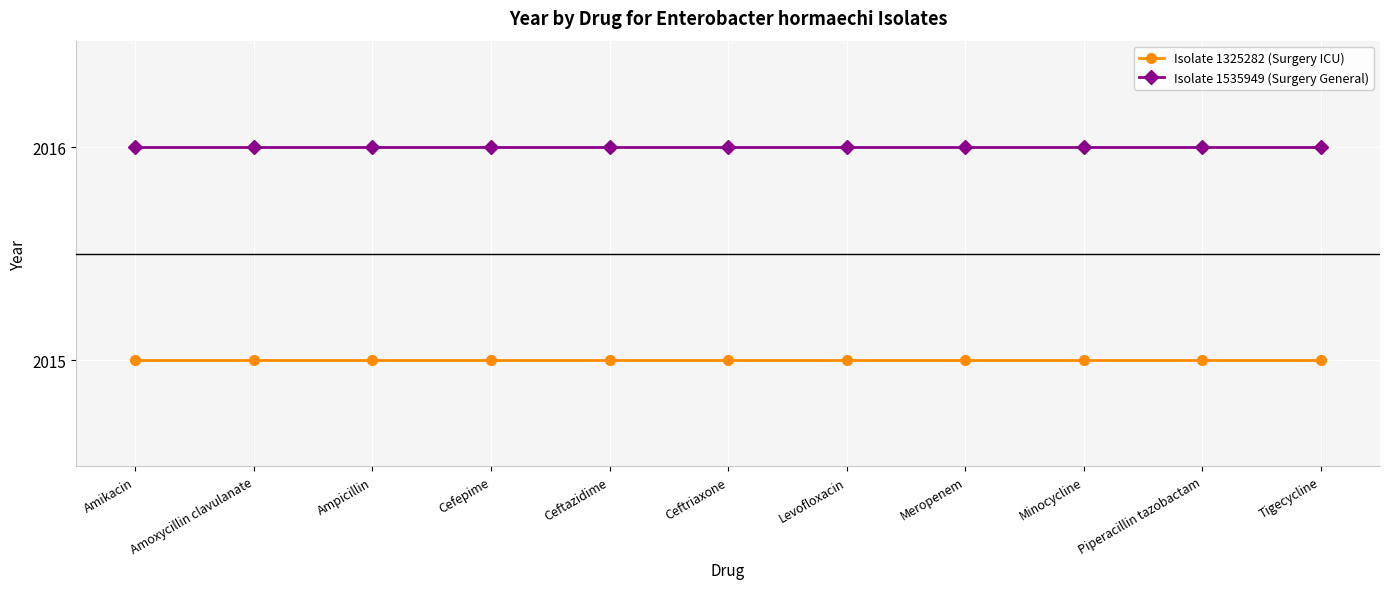

What are all the series names shown in the legend?

Isolate 1325282 (Surgery ICU), Isolate 1535949 (Surgery General)